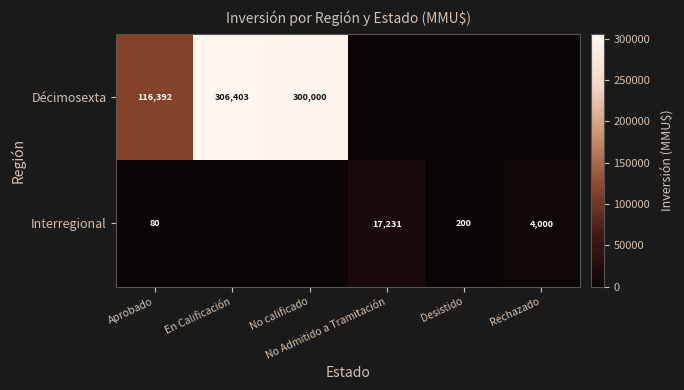

Between Aprobado and Rechazado, which is larger?

Aprobado